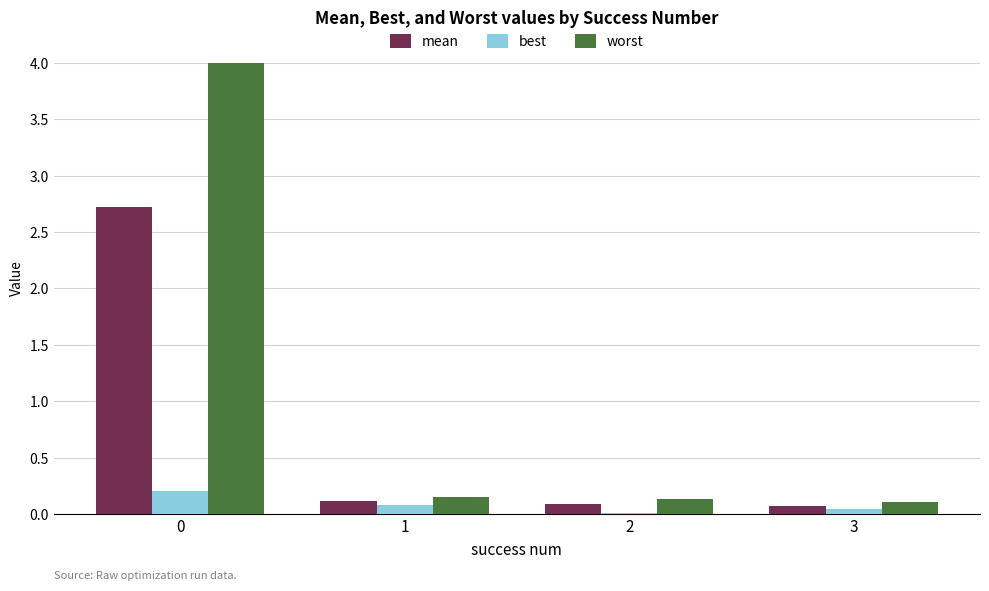

Which series has the largest range (max minus min)?

worst